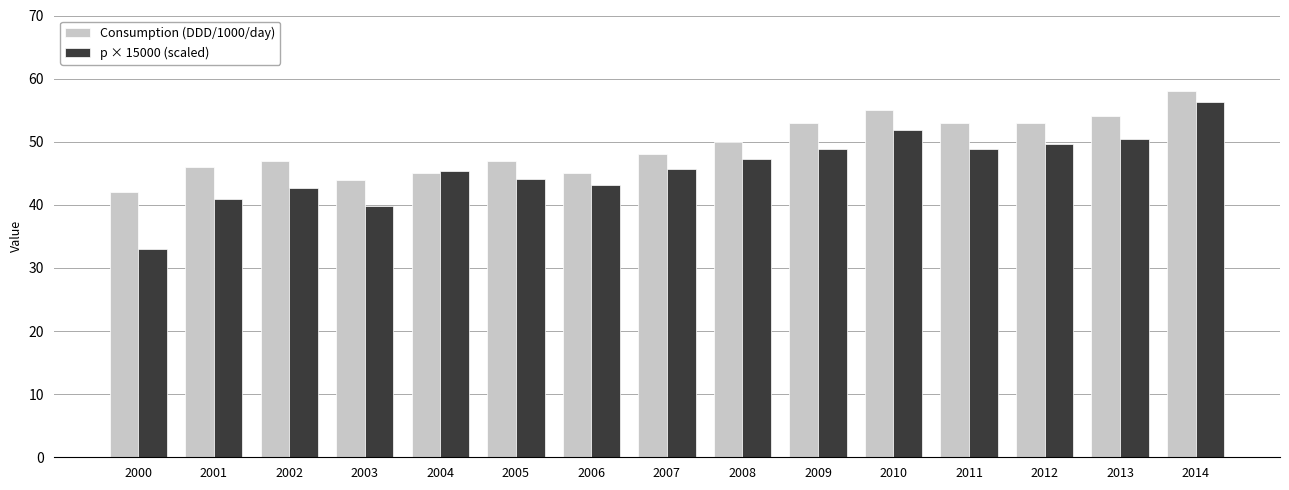

What is the value of the p × 15000 (scaled) bar at the 14th from the left?

50.4